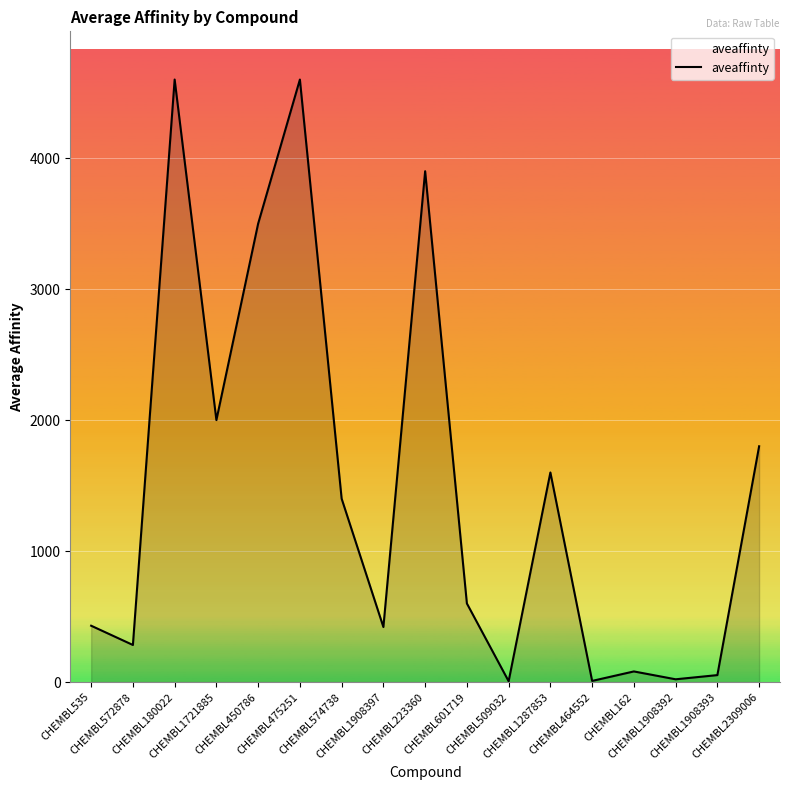

What is the minimum value shown in the chart?

6.2